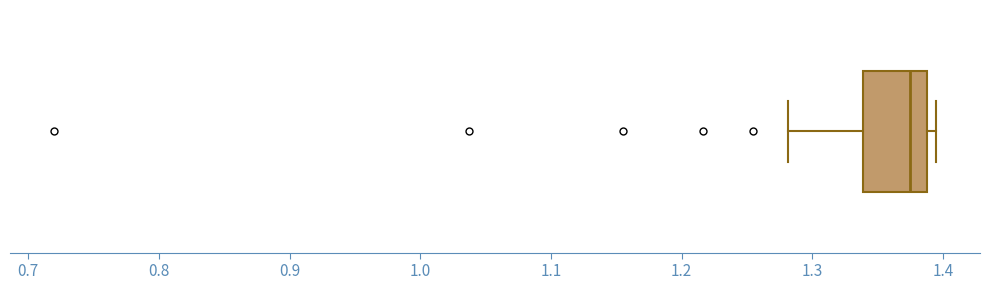

Transcribe this box plot: give where the median line is, the range the box spans, and where the two whiskers end, as read against the x-axis. The values are not printed on the chart, so give them approximately, as read against the axis.

median 1.37, box 1.34 to 1.39, whiskers 1.28 to 1.39 (just right of the box's right edge)